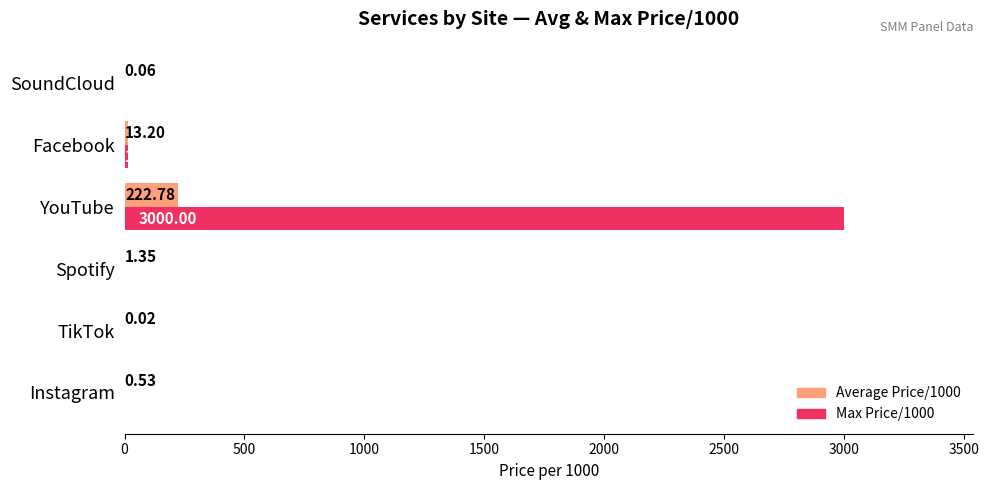

Which series has the largest total across all categories?

Max Price/1000